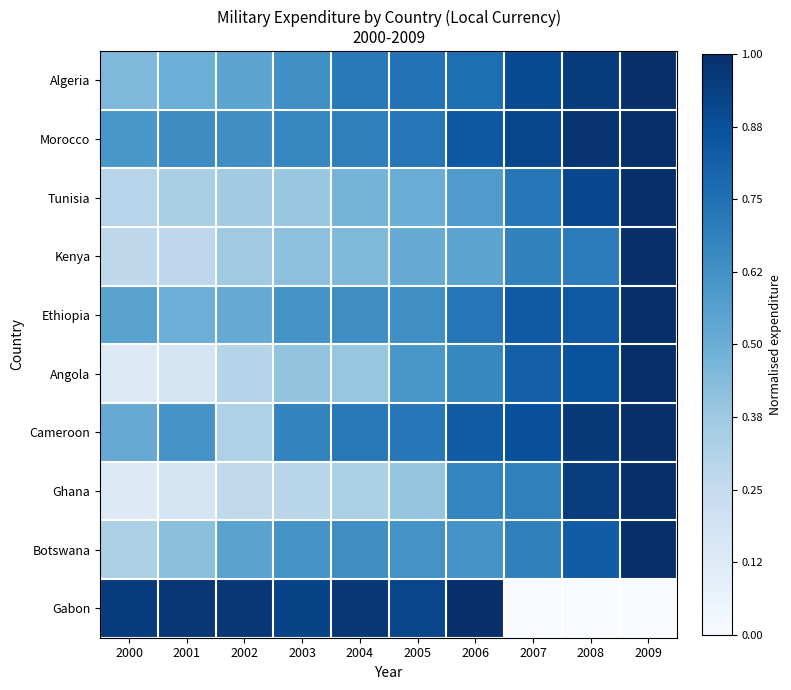

What is the maximum value shown in the chart?

1.0